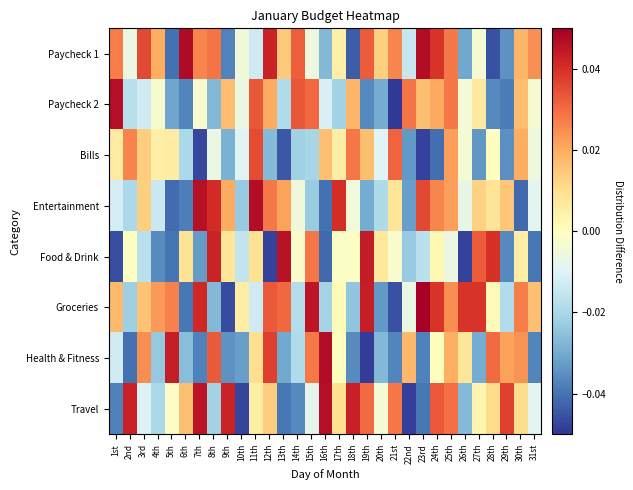

How many series are shown in this chart?

8